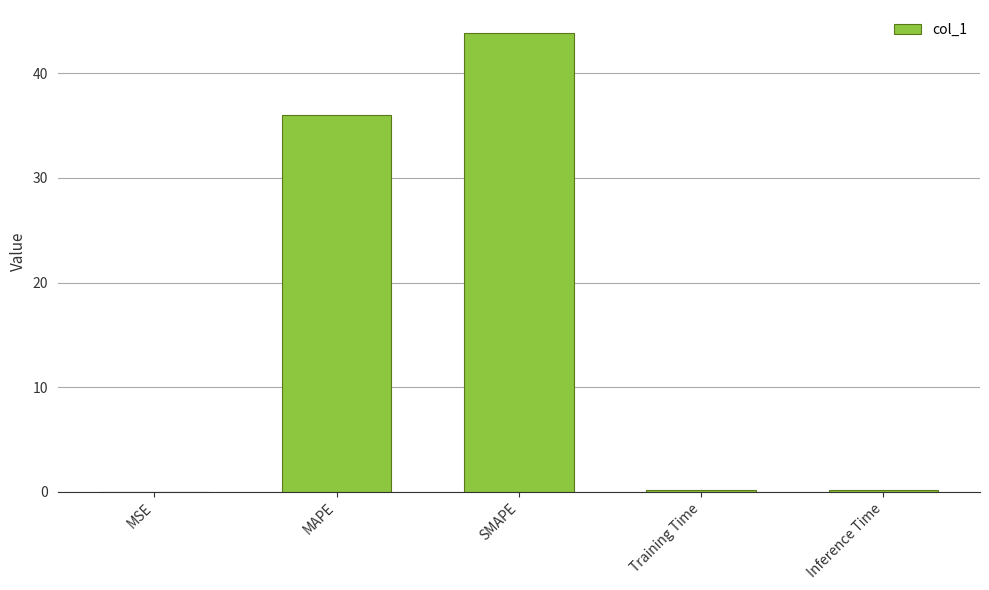

Which label corresponds to the largest value in the chart?

SMAPE